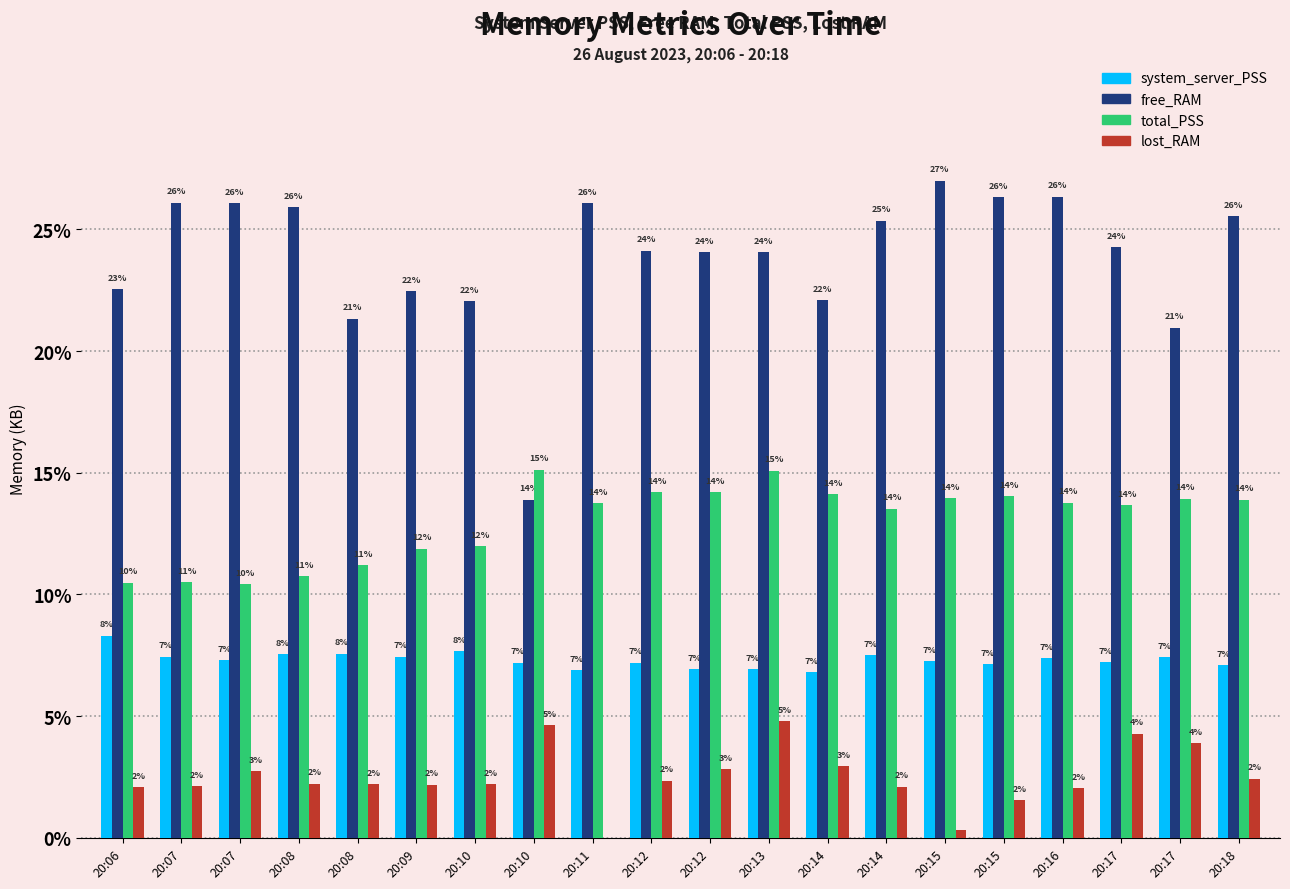

Count the number of data series in this chart.

4